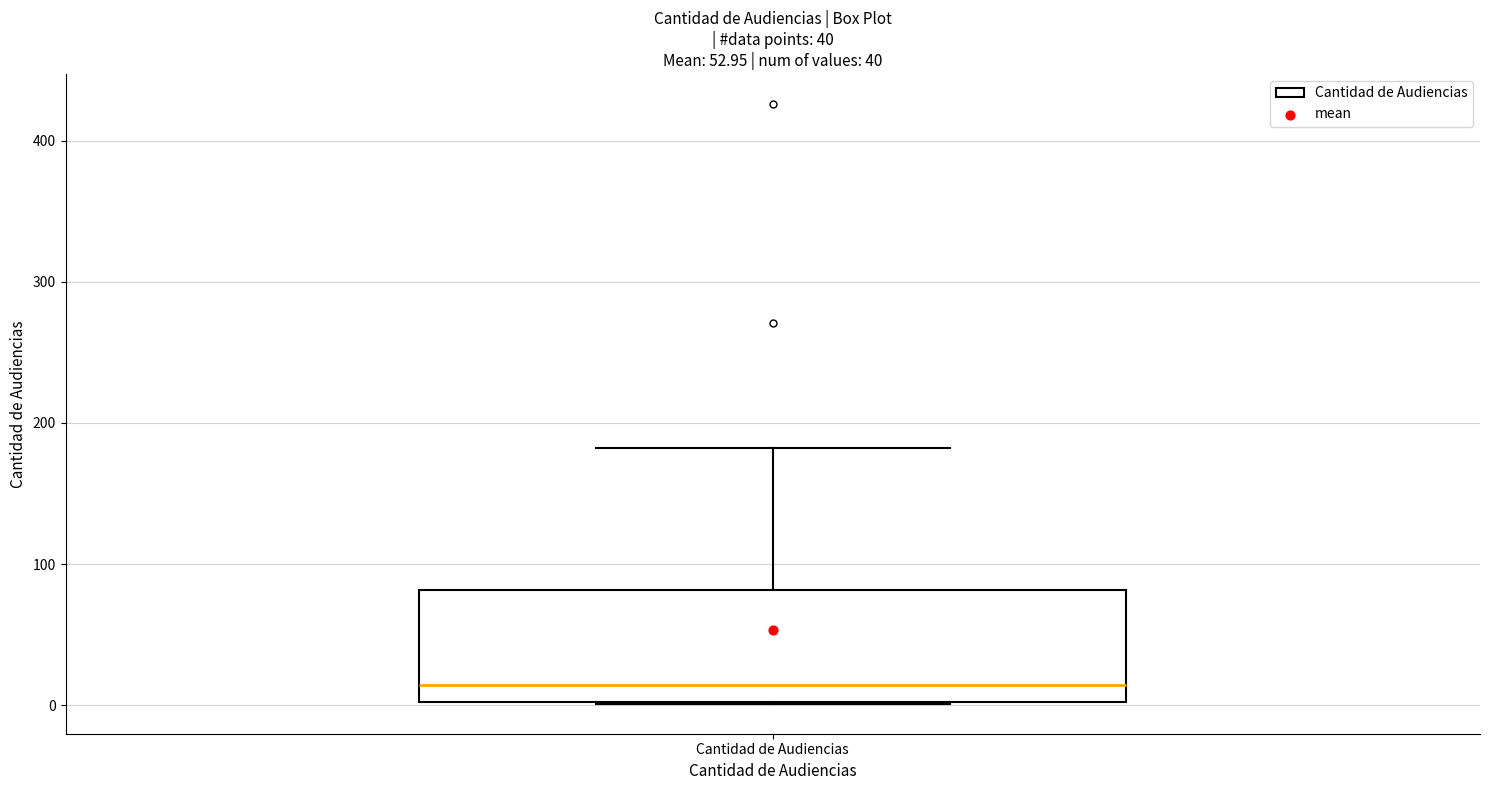

Transcribe this box plot: give where the median line is, the range the box spans, and where the two whiskers end, as read against the y-axis. The values are not printed on the chart, so give them approximately, as read against the axis.

median 10, box 0 to 80, whiskers 0 to 180